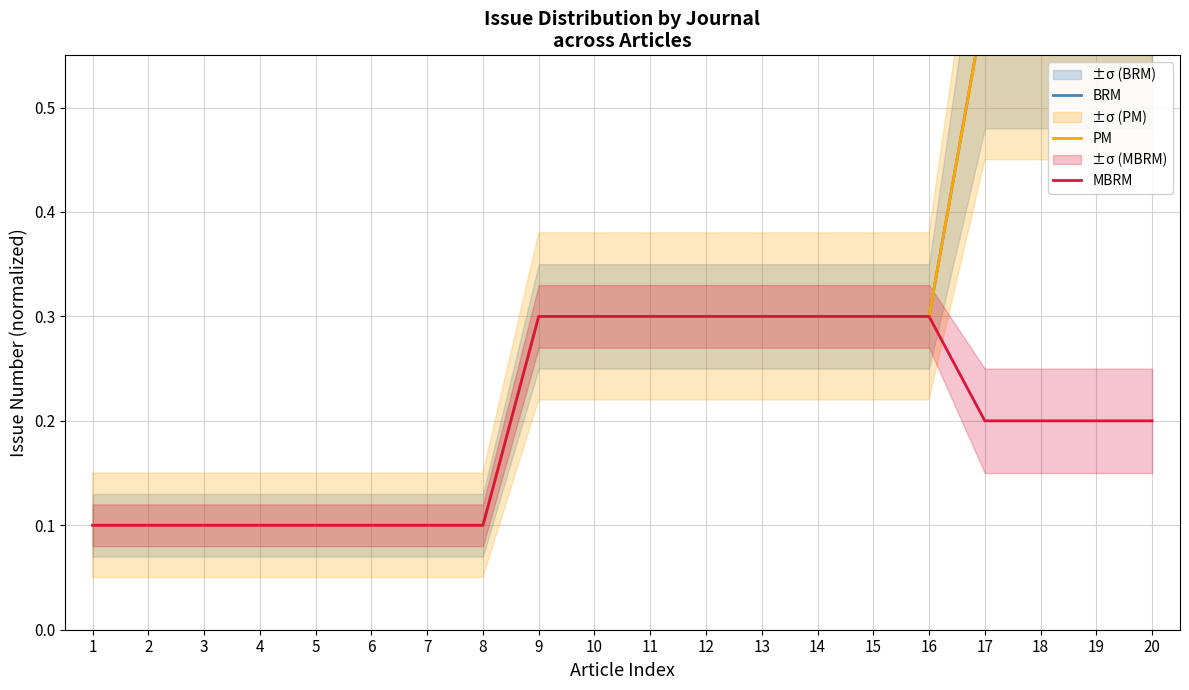

What is the value of the MBRM point at the 15th from the left?

0.3